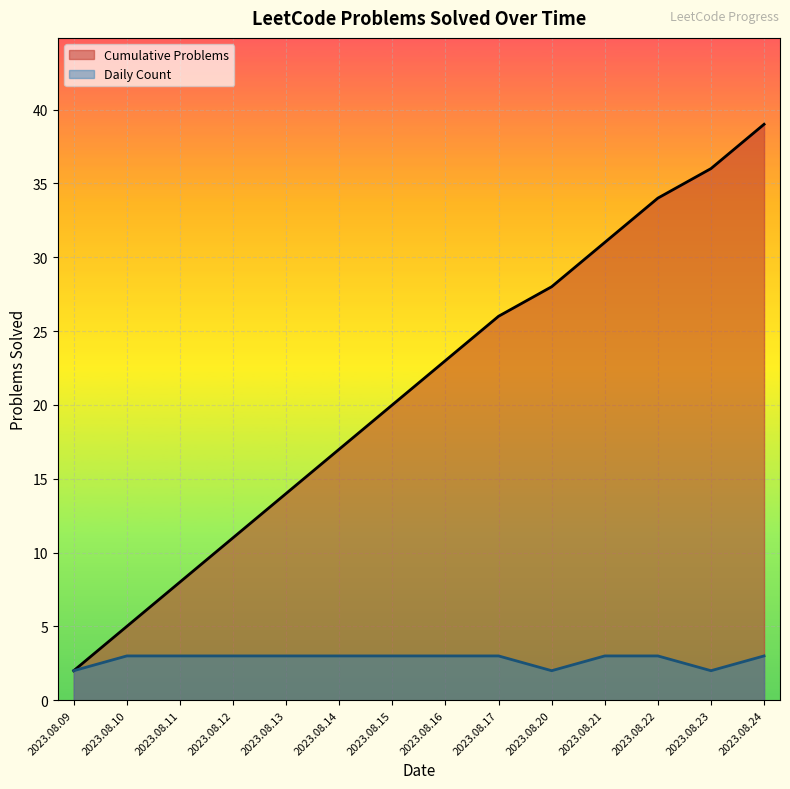

Rank the series by their maximum value, from lowest to highest.

Daily Count, Cumulative Problems